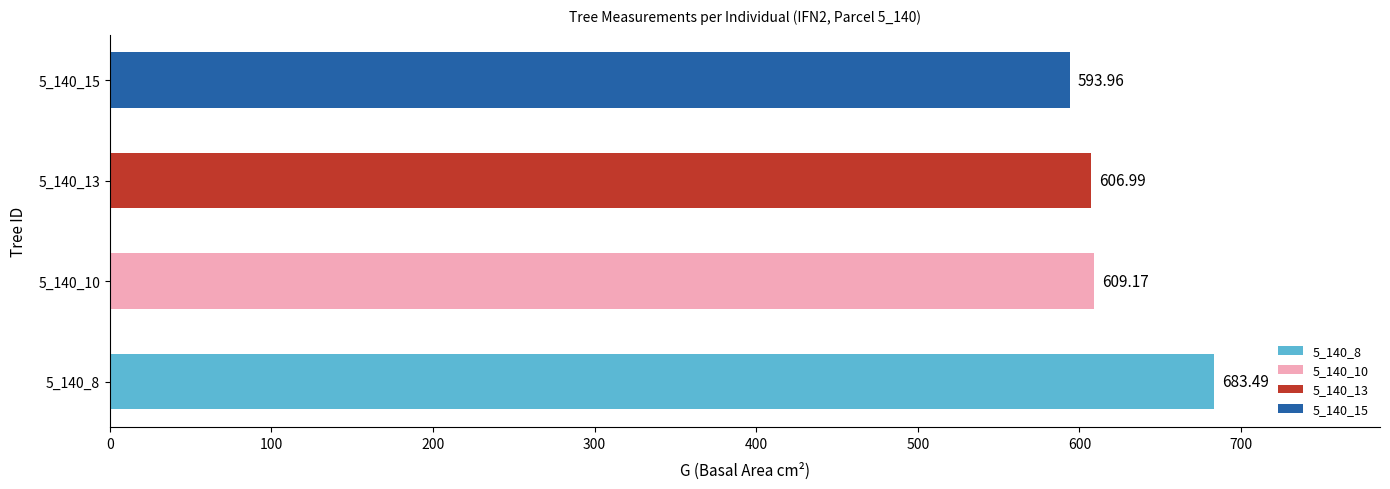

How many bars are there in total?

4